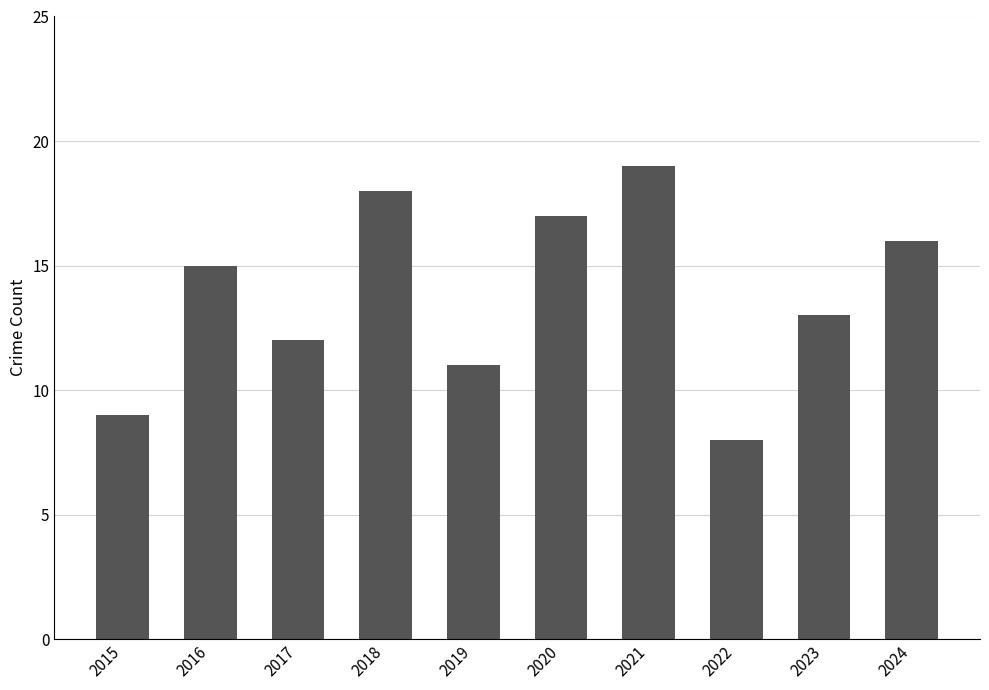

What is the change in value from 2015 to 2016?

+6